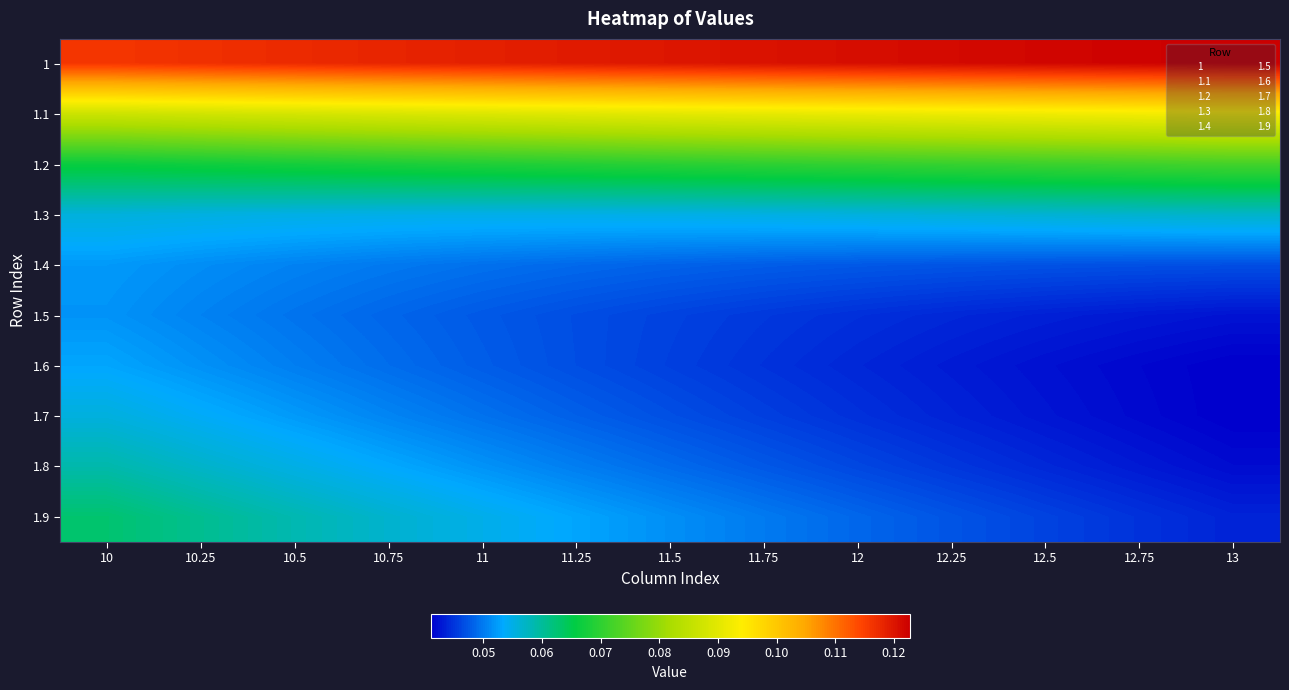

Rank the series at 12.5 from lowest to highest value.

1.6, 1.7, 1.5, 1.8, 1.9, 1.4, 1.3, 1.2, 1.1, 1